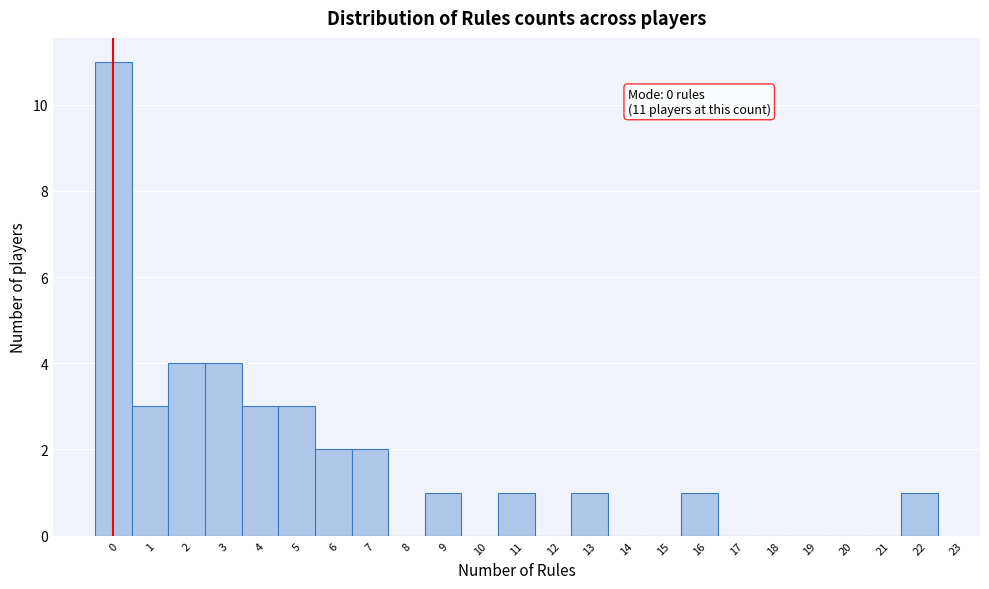

Which range on the x-axis has the tallest bar?

-0.5 to 0.5